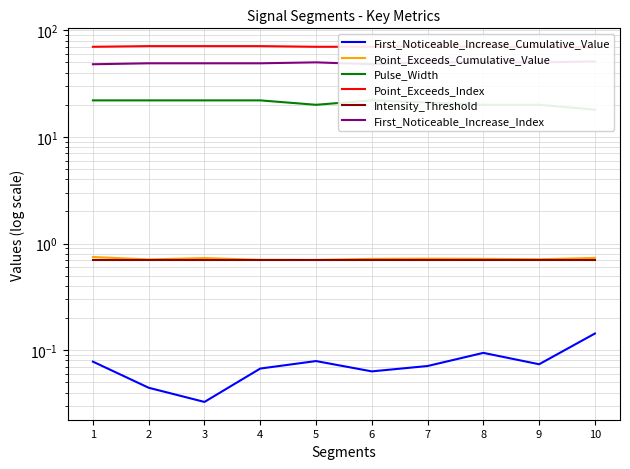

Between 1 and 10, which series saw the biggest shift?

Pulse_Width